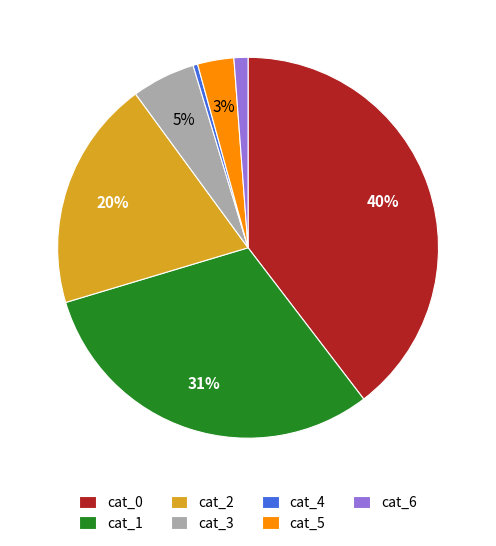

To the nearest percent, what is the difference between the cat_4 and cat_3 slice percentages?

5%